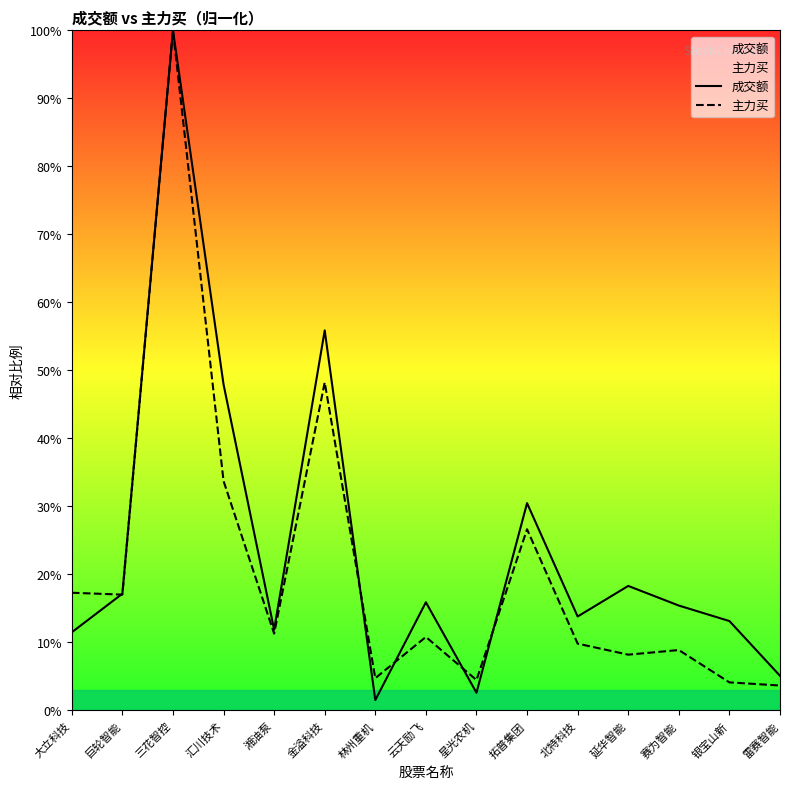

At how many categories does at least one series exceed 77?

1